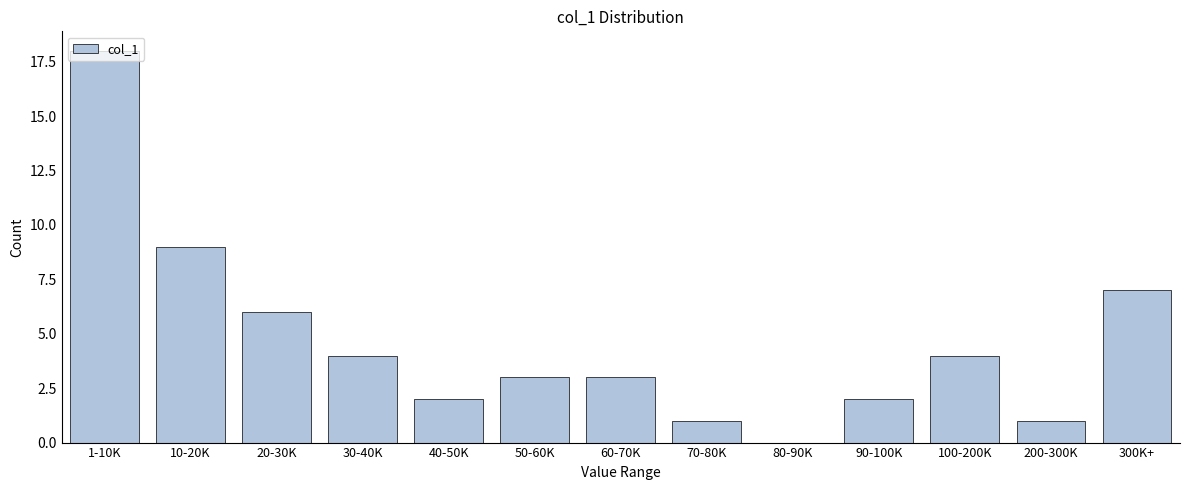

What is the sum of the values at 50-60K and 40-50K?

5